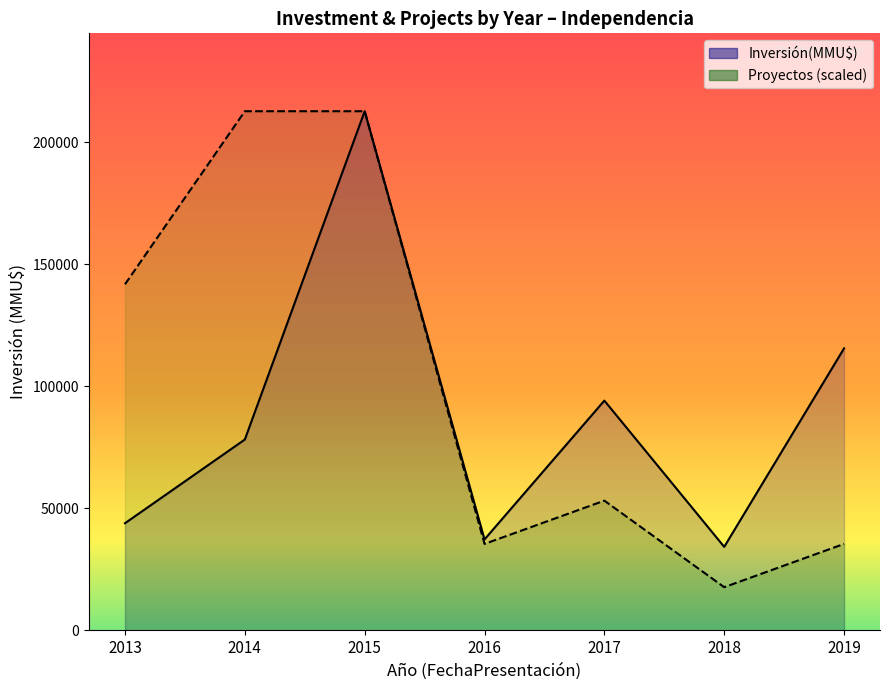

What is the value of the Inversión(MMU$) point at the 7th from the left?

115605.0